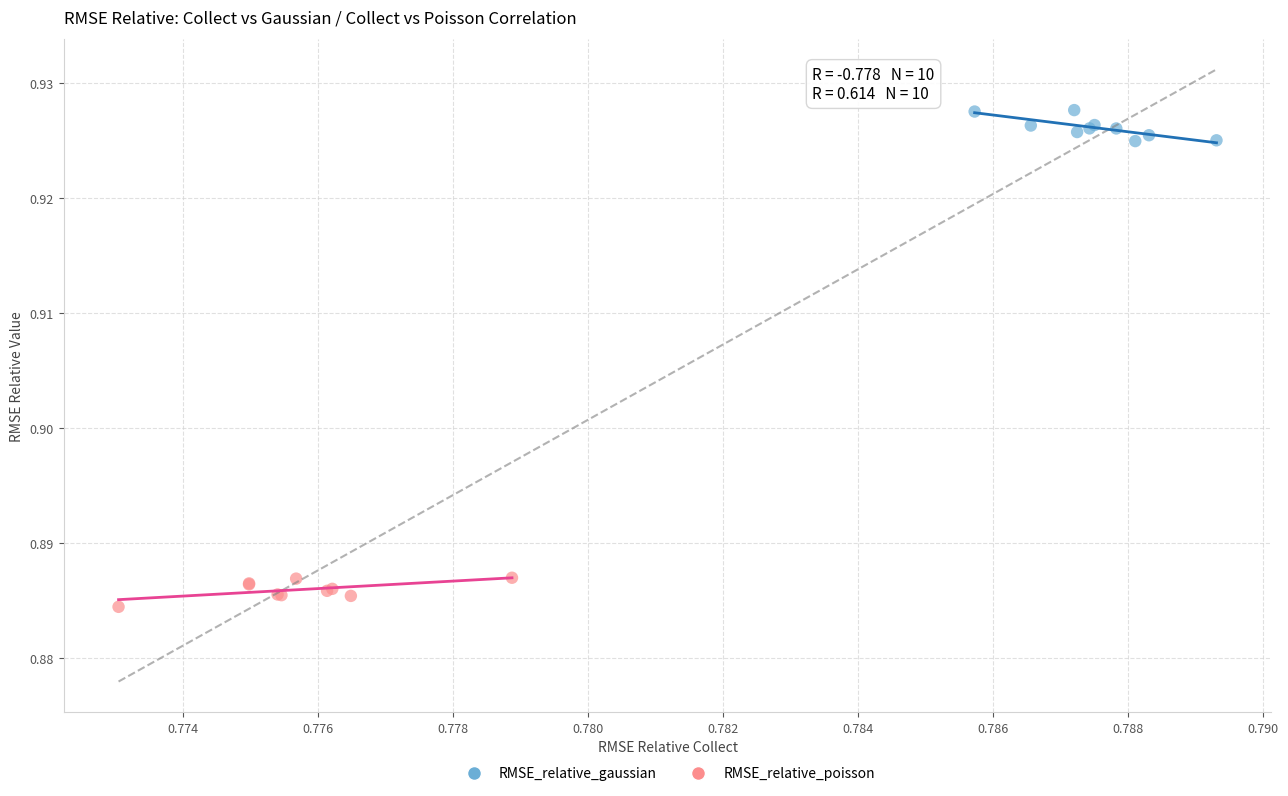

What are all the series names shown in the legend?

RMSE_relative_gaussian, RMSE_relative_poisson